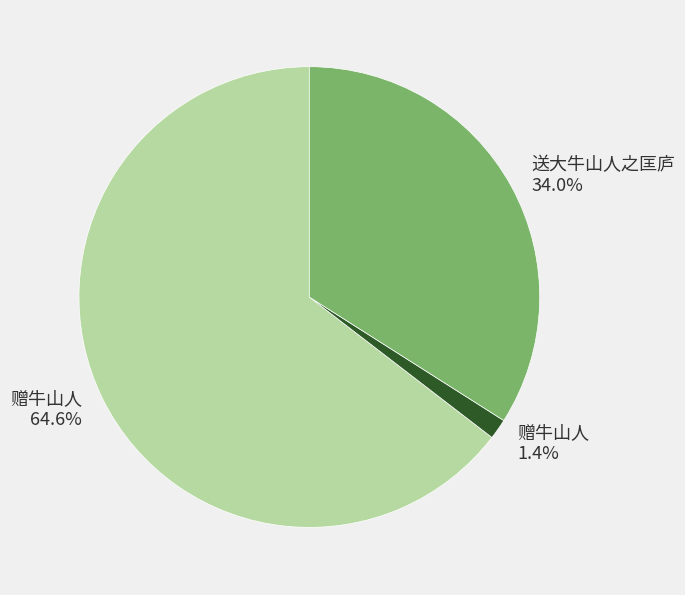

To the nearest percent, what is the difference between the largest and smallest slice percentages?

63%